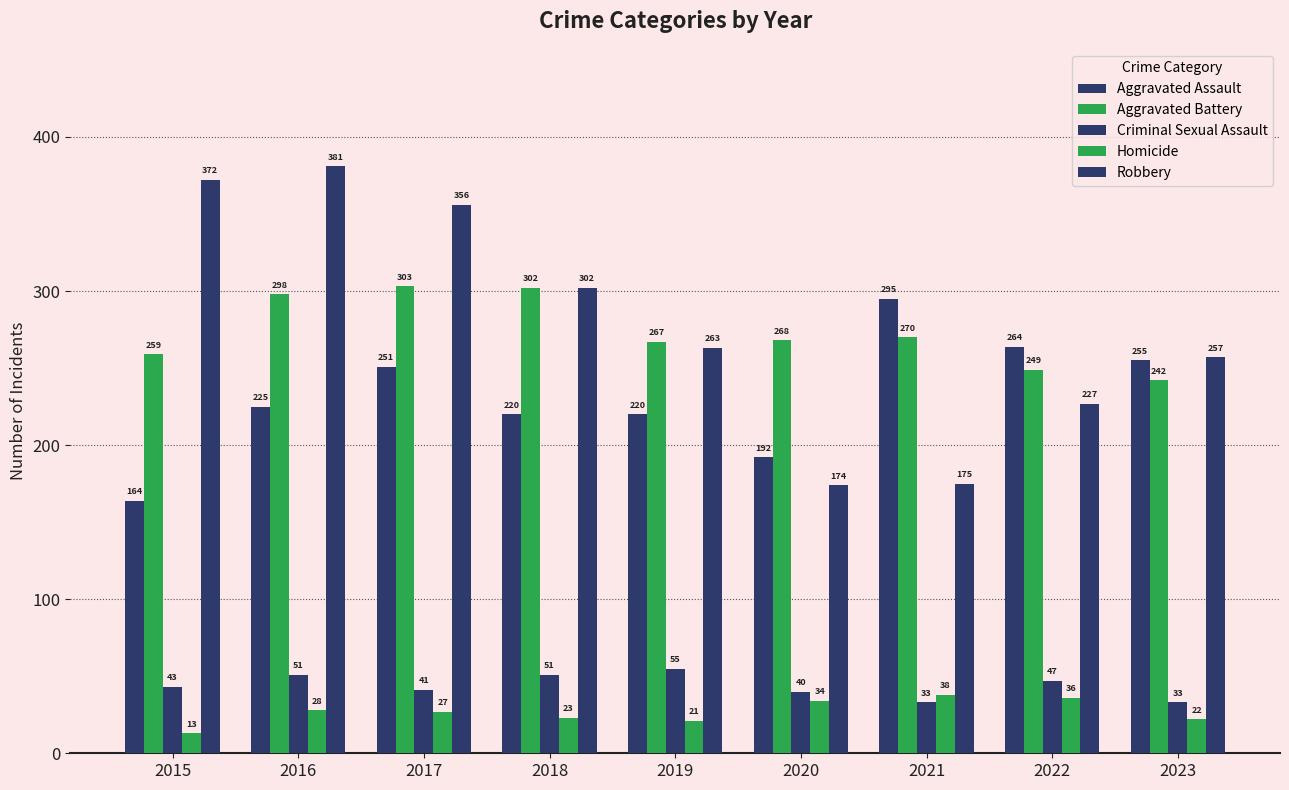

Is the value of Criminal Sexual Assault at 2023 greater than the value of Robbery at 2020?

No